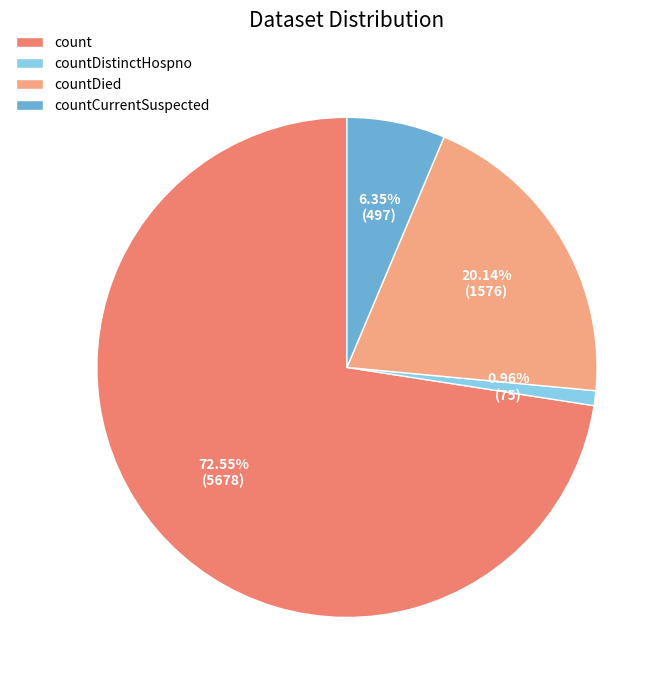

What is the ratio of the value at count to the value at countDistinctHospno?

75.7